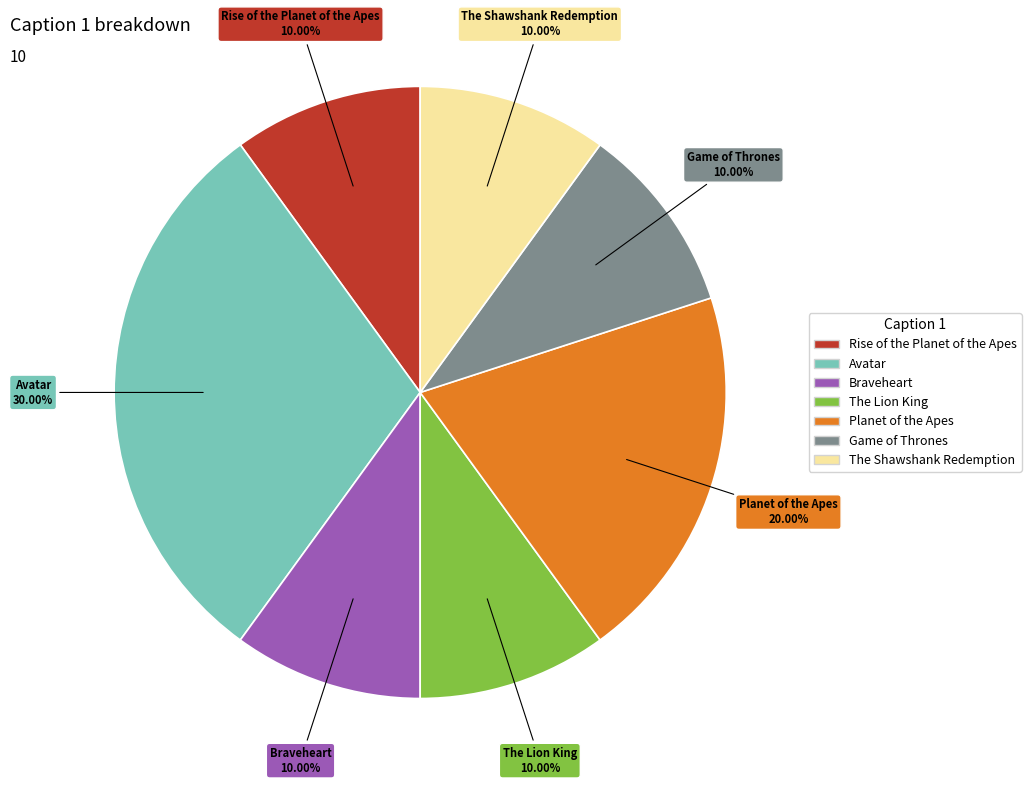

To the nearest percent, what is the difference between the Avatar and The Shawshank Redemption slice percentages?

20%